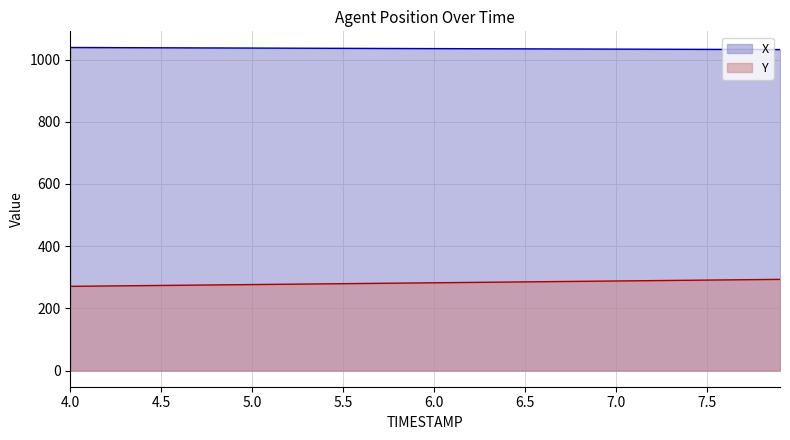

Reading right to left, transcribe all the data shown in this chart.

X: 7.9=1032.2	7.8=1032.4	7.7=1032.5	7.6=1032.7	7.5=1032.8	7.4=1033.0	7.3=1033.2	7.2=1033.3	7.1=1033.5	7.0=1033.7	6.9=1033.8	6.8=1034.0	6.7=1034.2	6.6=1034.3	6.5=1034.5	6.4=1034.6	6.3=1034.8	6.2=1035.0	6.1=1035.1	6.0=1035.3	5.9=1035.5	5.8=1035.6	5.7=1035.8	5.6=1036.0	5.5=1036.2	5.4=1036.3	5.3=1036.5	5.2=1036.7	5.1=1036.9	5.0=1037.0	4.9=1037.2	4.8=1037.4	4.7=1037.6	4.6=1037.8	4.5=1038.0	4.4=1038.1	4.3=1038.3	4.2=1038.5	4.1=1038.7	4.0=1038.9
Y: 7.9=293.3	7.8=292.7	7.7=292.1	7.6=291.5	7.5=290.9	7.4=290.4	7.3=289.8	7.2=289.2	7.1=288.6	7.0=288.1	6.9=287.5	6.8=286.9	6.7=286.3	6.6=285.8	6.5=285.2	6.4=284.6	6.3=284.0	6.2=283.4	6.1=282.9	6.0=282.3	5.9=281.7	5.8=281.1	5.7=280.6	5.6=280.0	5.5=279.4	5.4=278.8	5.3=278.3	5.2=277.7	5.1=277.1	5.0=276.6	4.9=276.0	4.8=275.4	4.7=274.8	4.6=274.3	4.5=273.7	4.4=273.1	4.3=272.6	4.2=272.0	4.1=271.4	4.0=270.9